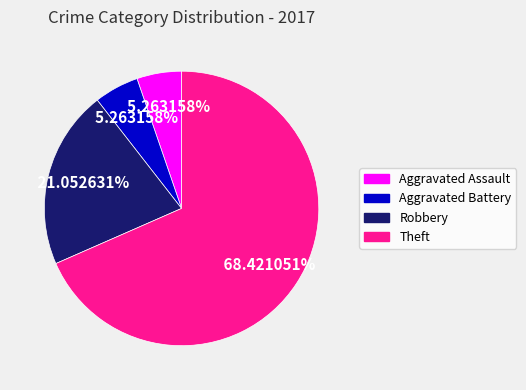

Is there a majority slice in this chart?

Yes